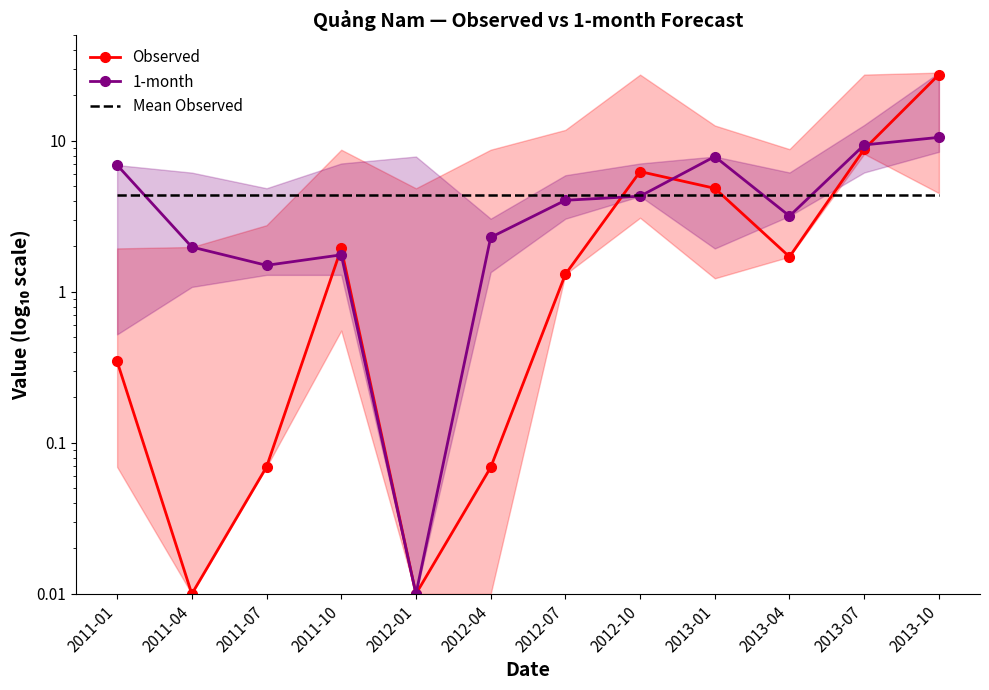

How many times do 1-month and Mean Observed cross each other?

4